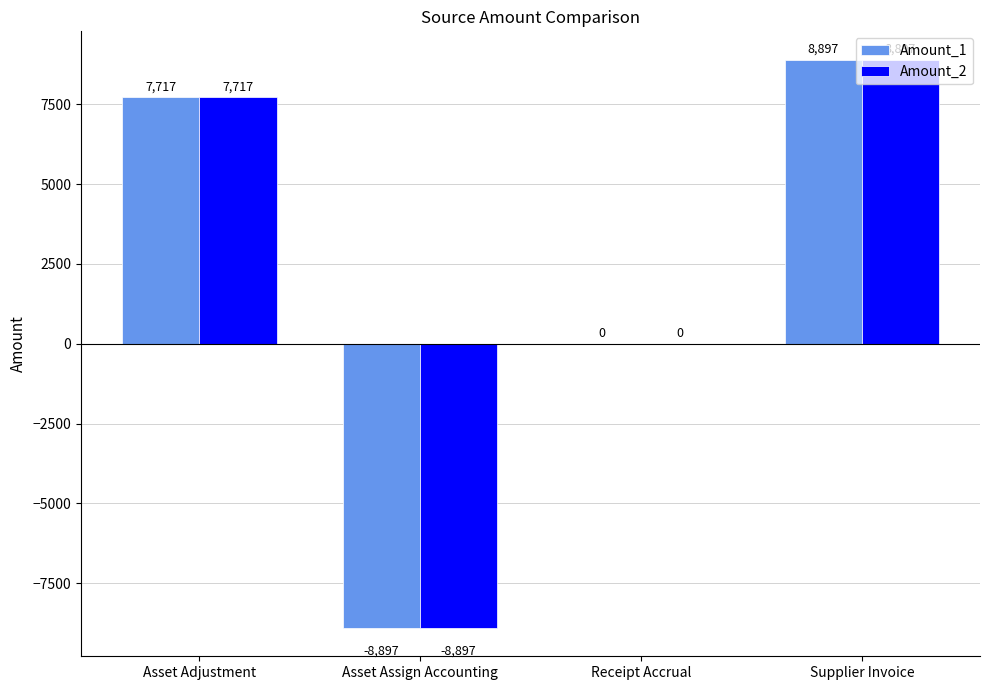

True or false: Amount_1 has a value of -11051.5 at Receipt Accrual.

False